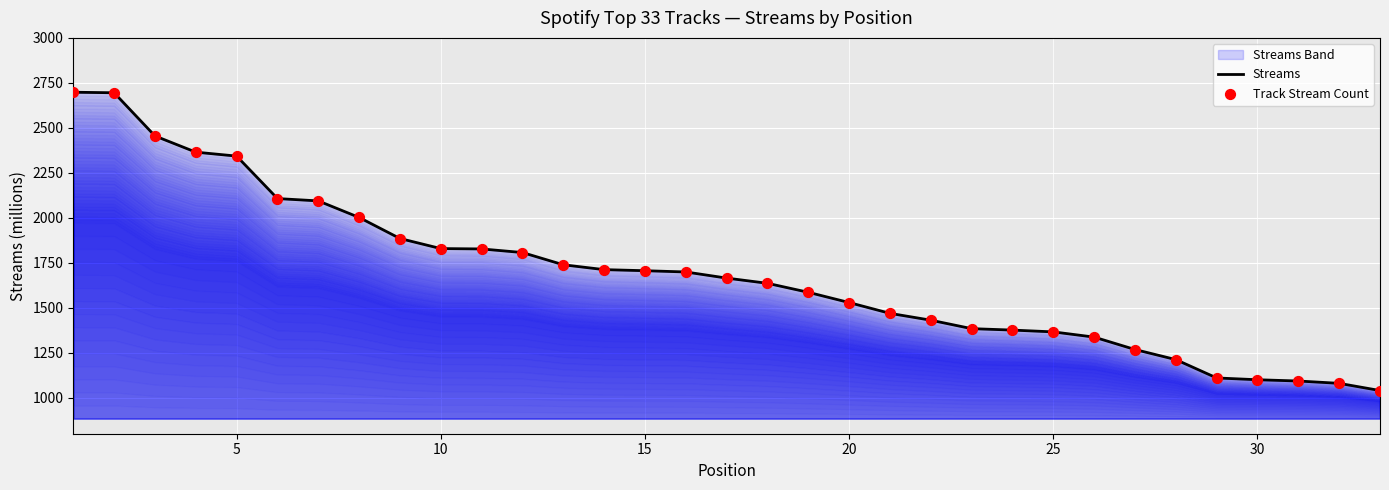

What is the difference between the maximum and minimum values?

1658